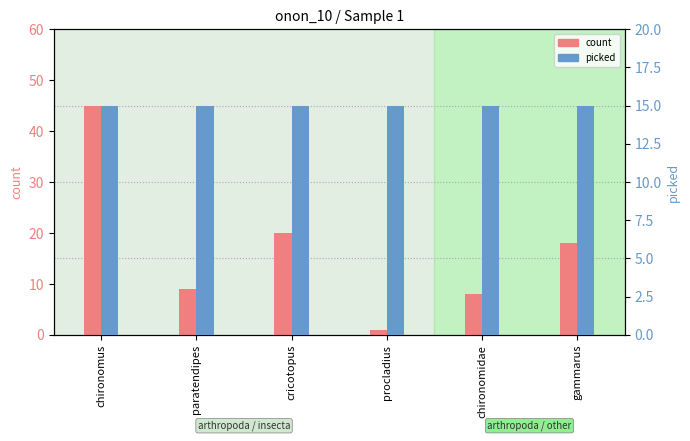

List the labels in order of picked value, smallest first.

chironomus, paratendipes, cricotopus, procladius, chironomidae, gammarus